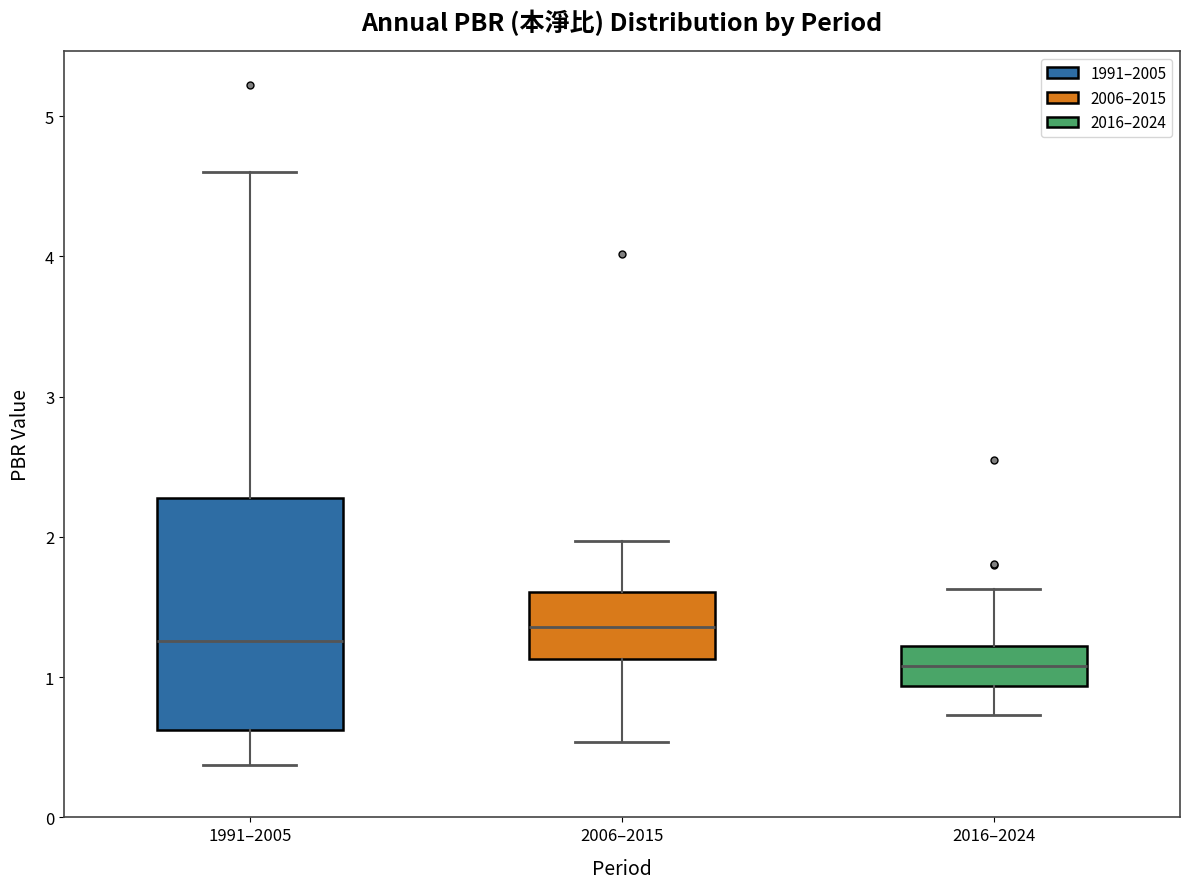

Where does the upper whisker of the box for 2006–2015 end on the y-axis? The values are not printed on the chart, so give them approximately, as read against the axis.

2.0